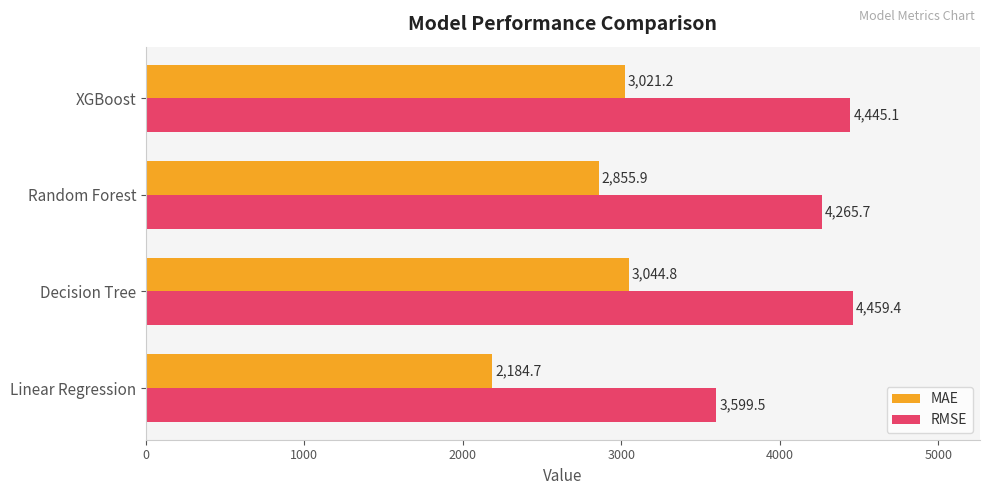

At which label is MAE closest to 2614?

Random Forest